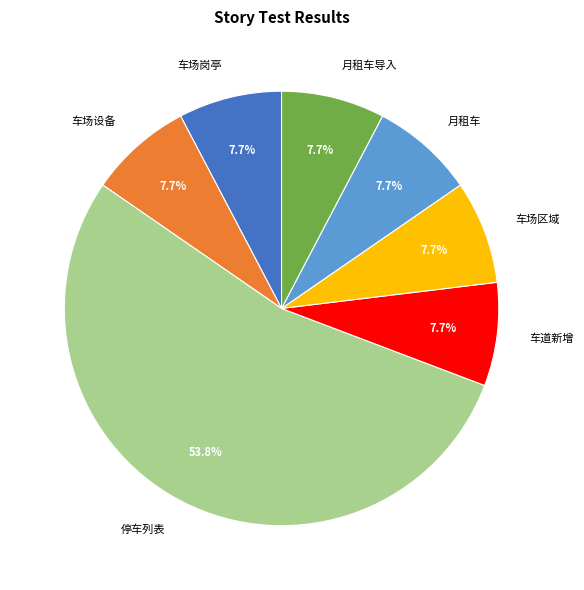

What is the total percentage of 车道新增 and 月租车?

15.4%